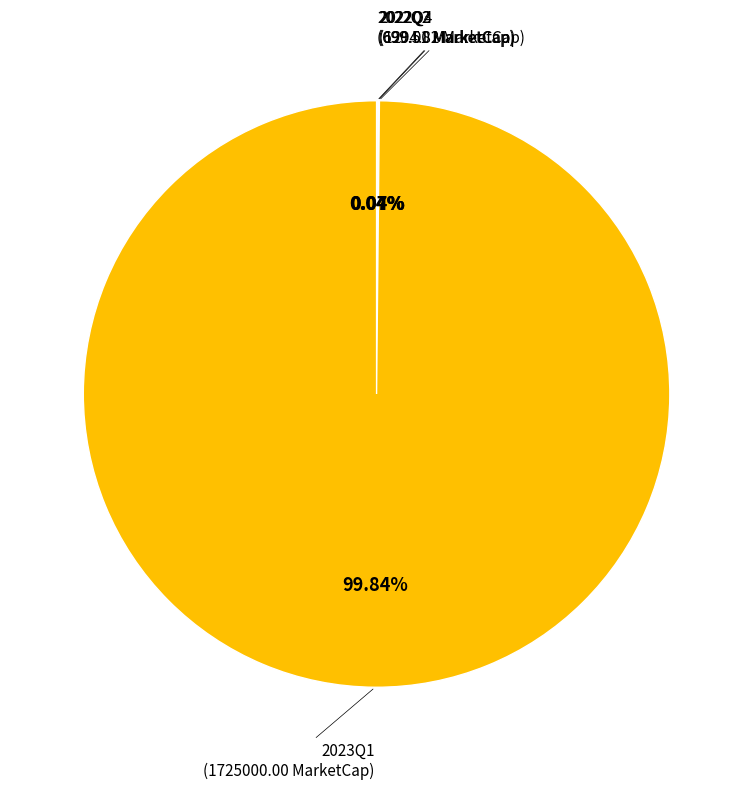

Is there any slice that represents more than half of the pie?

Yes